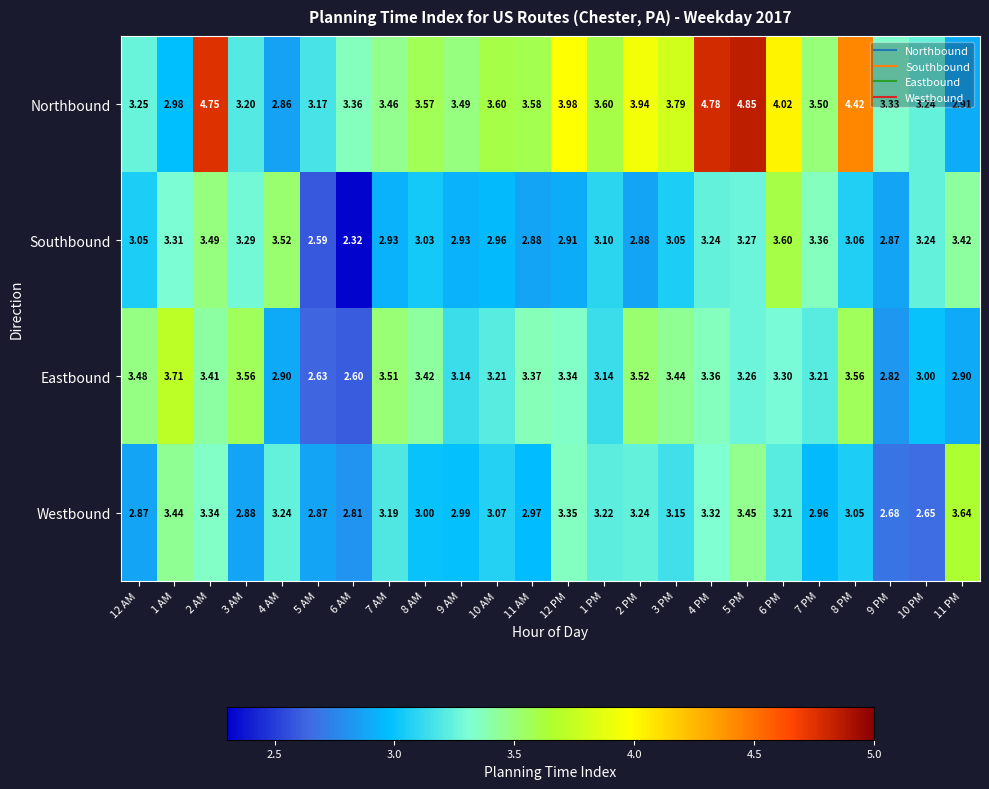

Which series changed the most between 7 AM and 7 PM?

Southbound